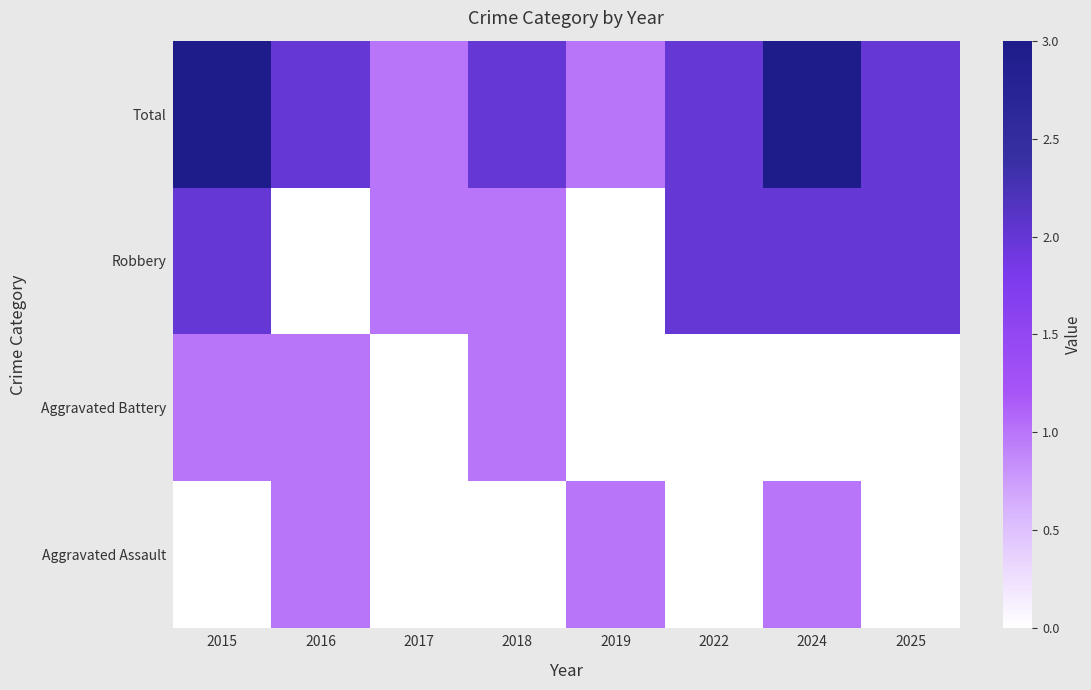

List the labels in order of value, largest first.

2015, 2024, 2016, 2018, 2022, 2025, 2017, 2019